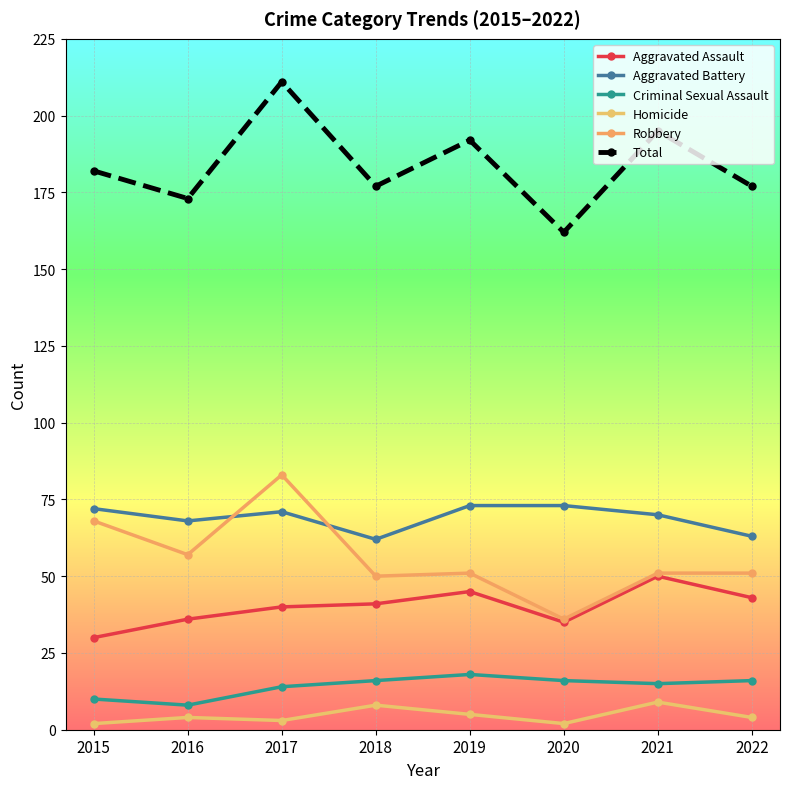

Read the Robbery value at 2018, to the nearest 5.

50